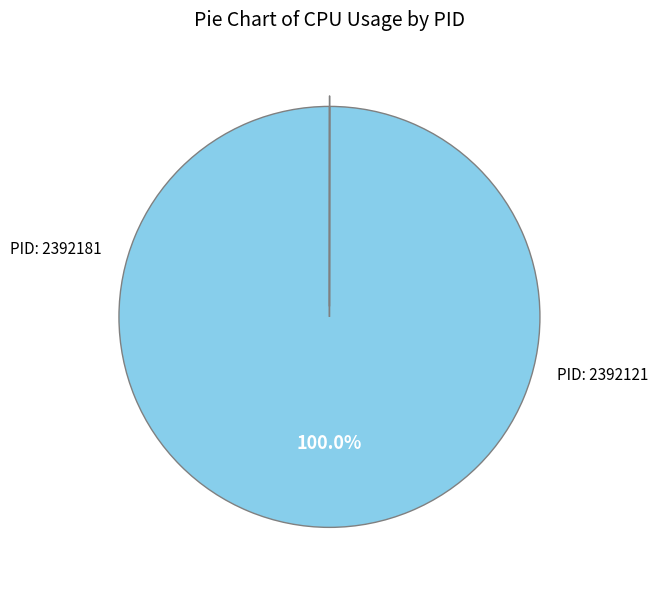

Is there a majority slice in this chart?

Yes